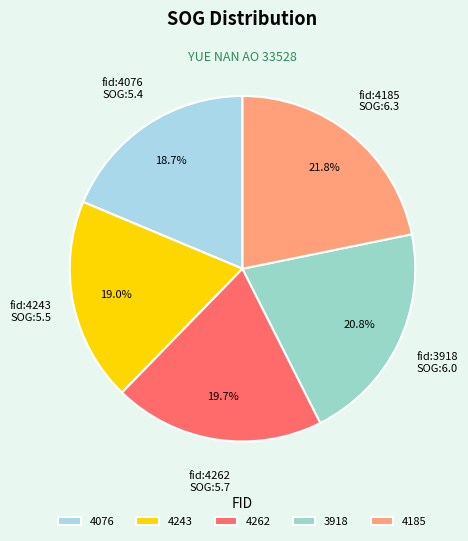

Rank the categories by value from lowest to highest.

4076, 4243, 4262, 3918, 4185